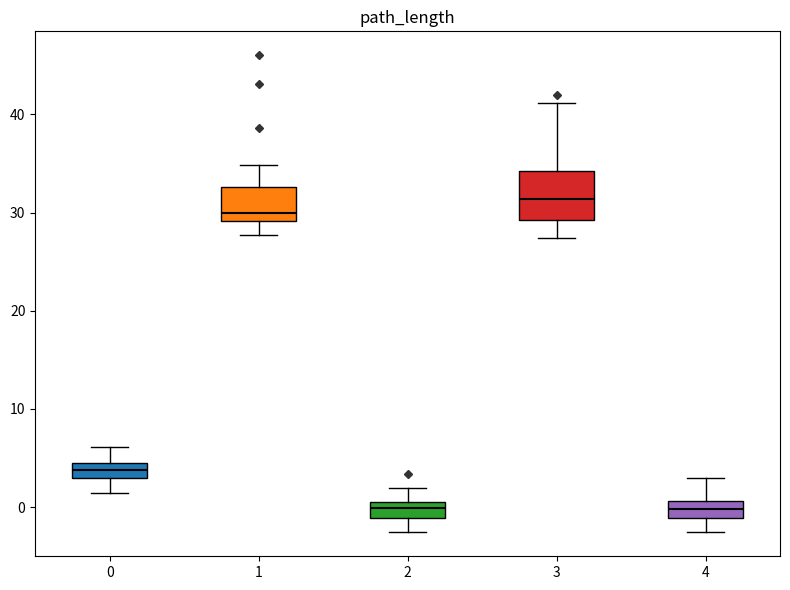

Reading left to right, read every box against the y-axis: the position of its median line, the range the box covers, and the ends of its whiskers. The values are not printed on the chart, so give them approximately, as read against the axis.

0: median 4, box 3 to 5, whiskers 1 to 6
1: median 30, box 29 to 33, whiskers 28 to 35
2: median 0, box -1 to 1, whiskers -3 to 2
3: median 31, box 29 to 34, whiskers 27 to 41
4: median 0, box -1 to 1, whiskers -3 to 3